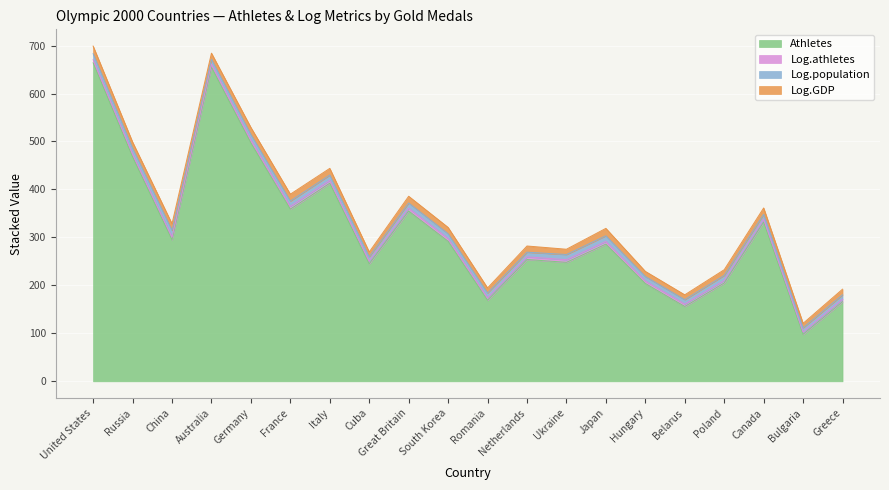

At which label does Log.GDP reach its peak?

United States